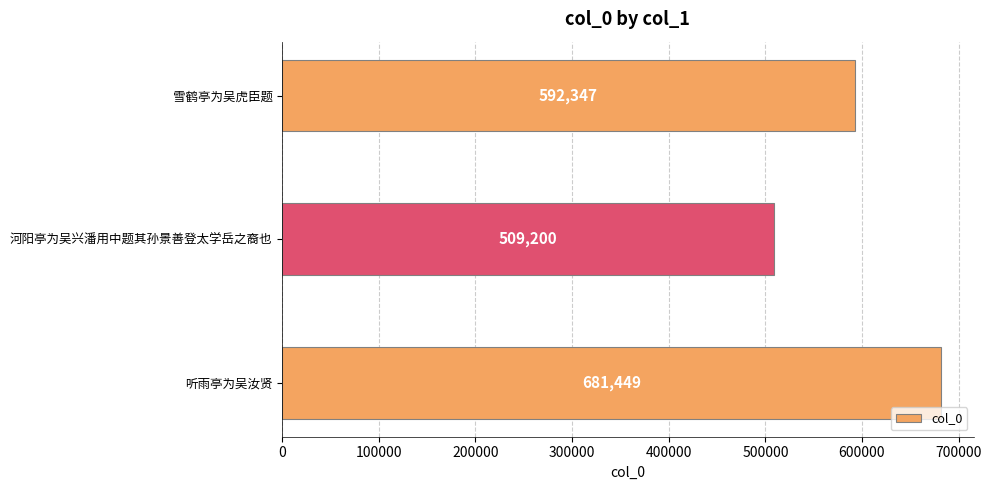

Which category has the highest value across all series?

听雨亭为吴汝贤